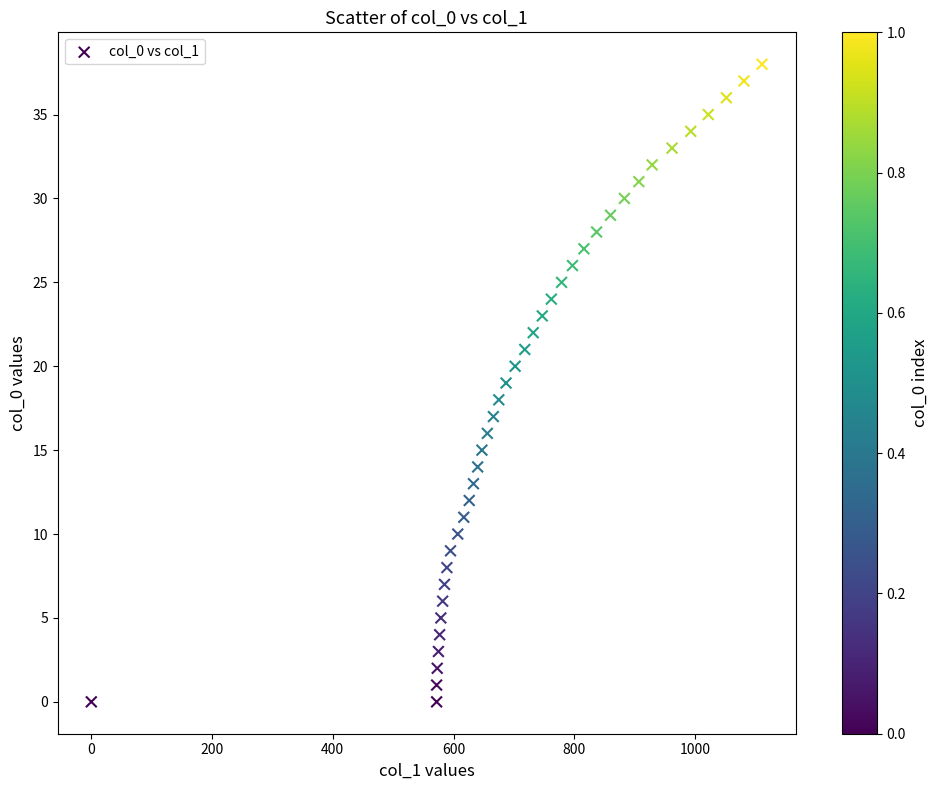

What is the range of Y values (max minus min)?

38